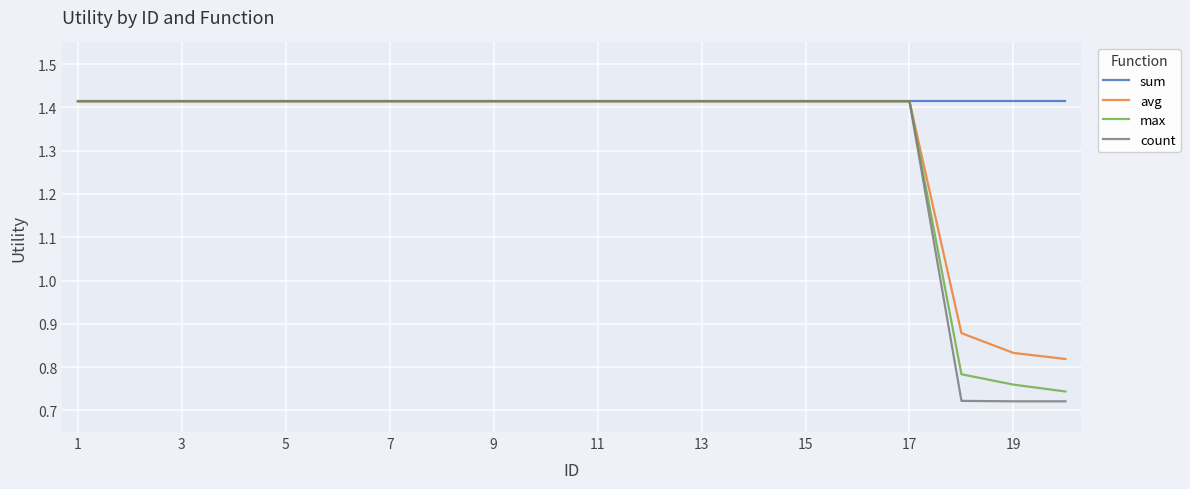

Which series has the largest range (max minus min)?

count